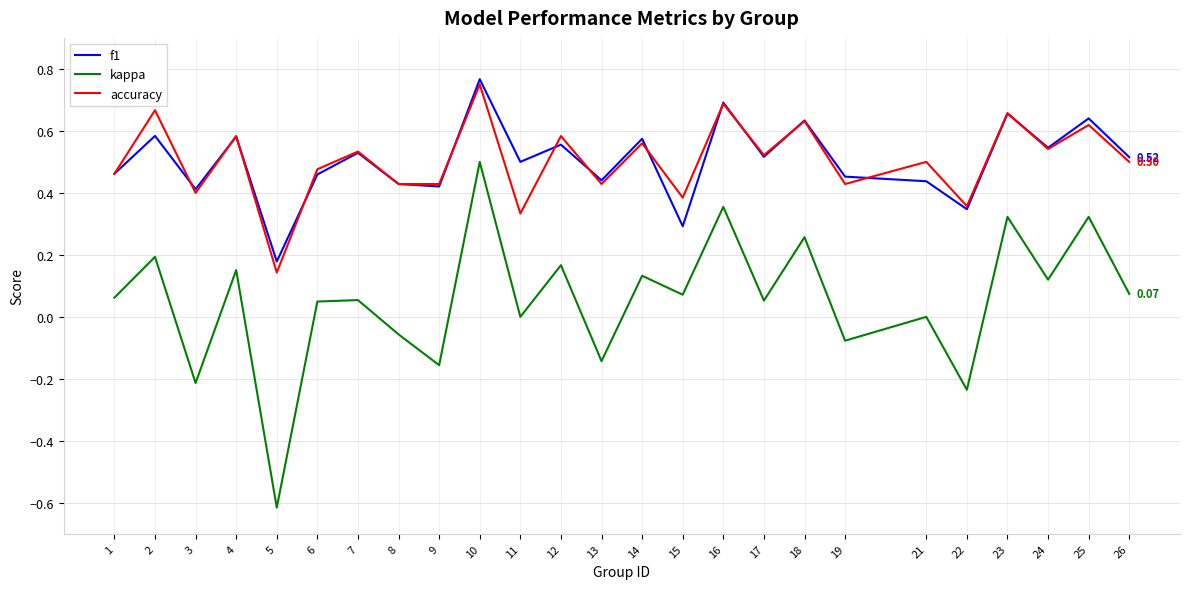

Is the value of accuracy at 24 greater than the value of kappa at 14?

Yes